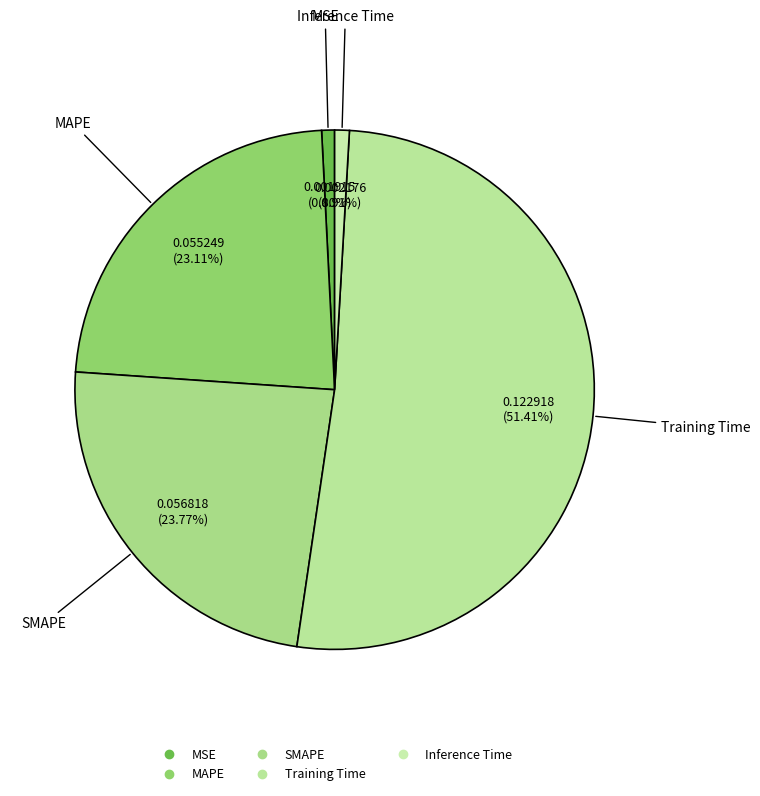

Which has a higher value, Inference Time or SMAPE?

SMAPE